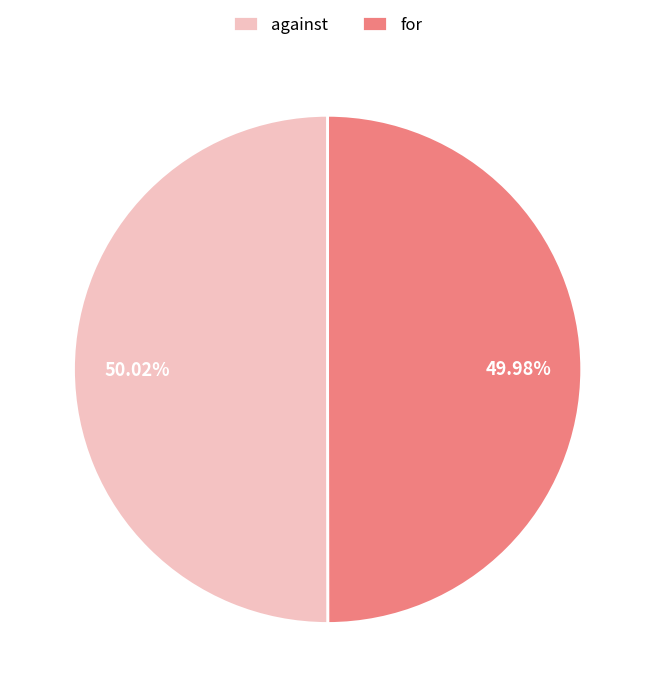

Approximately how many times larger is the value at for compared to against?

1.0